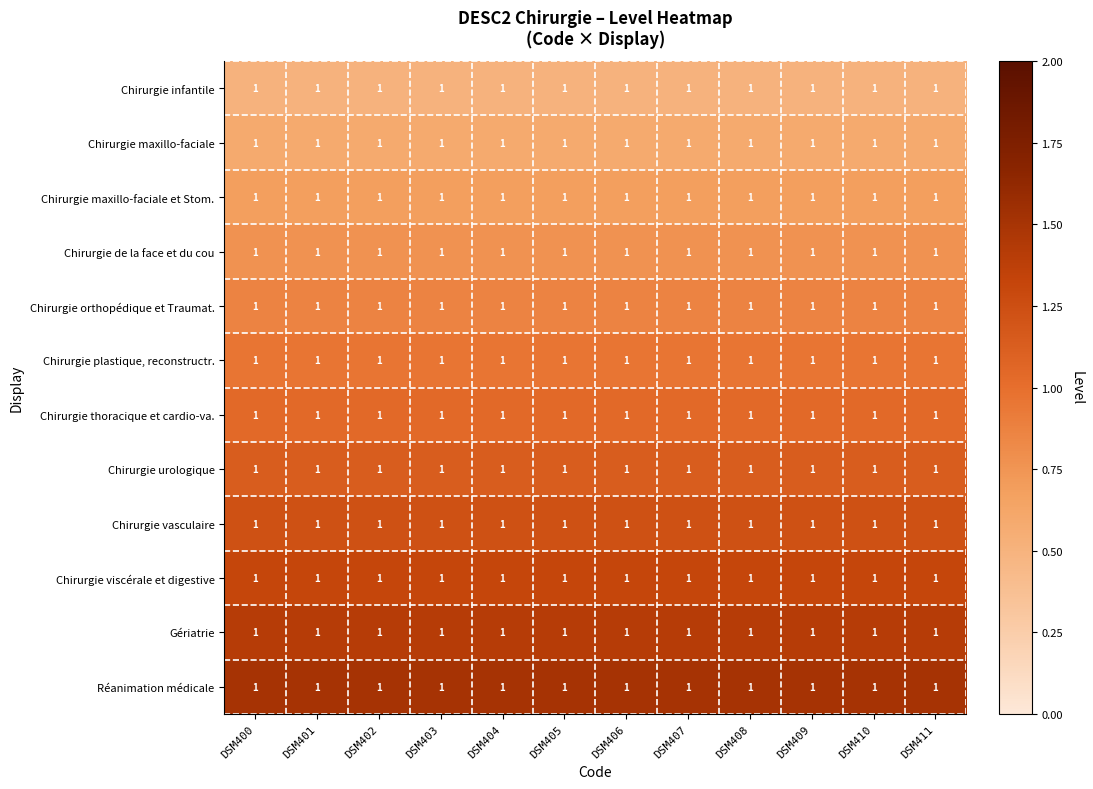

At which label is Chirurgie viscérale et digestive closest to 1?

DSM400